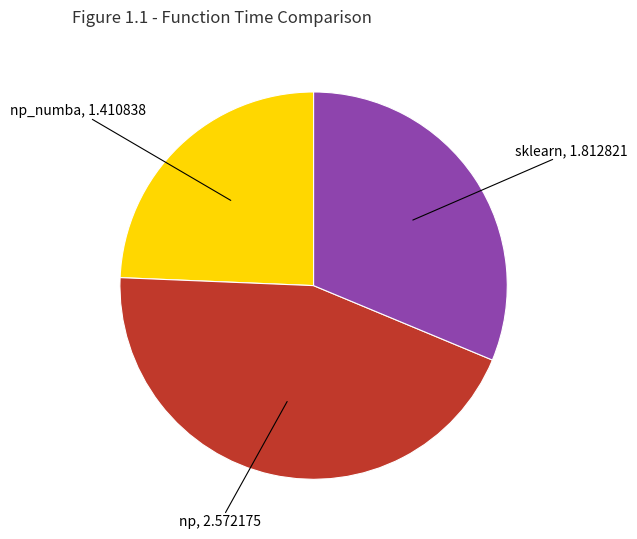

The sklearn slice represents 31% of the pie. True or false?

True